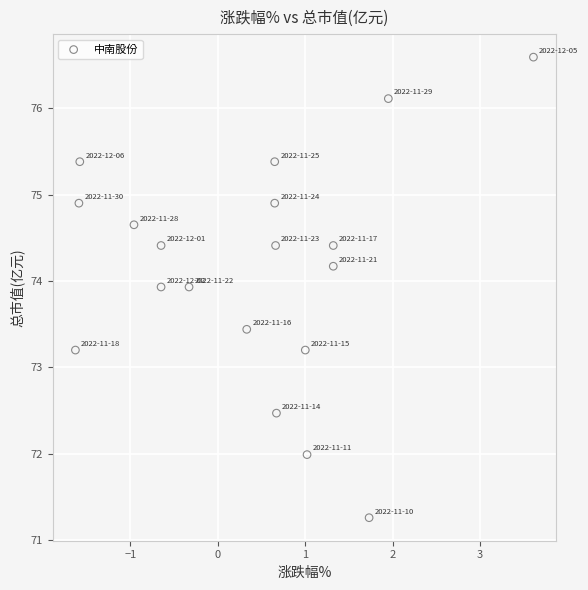

What is the range of X values (max minus min)?

5.2